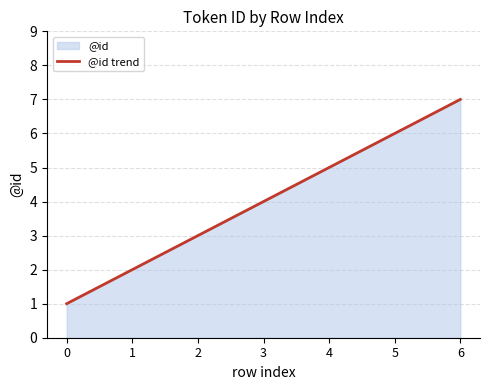

Rank the categories by value from highest to lowest.

6, 5, 4, 3, 2, 1, 0